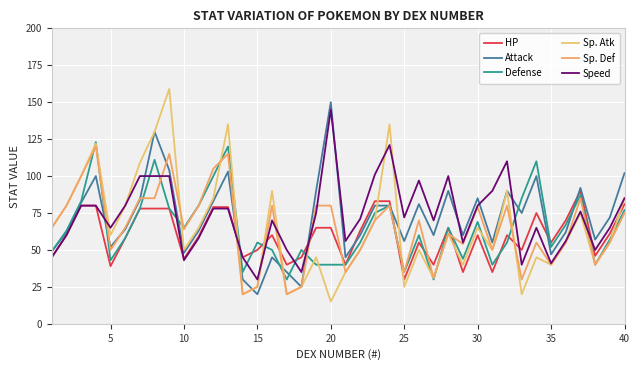

What is the minimum value for HP?

30